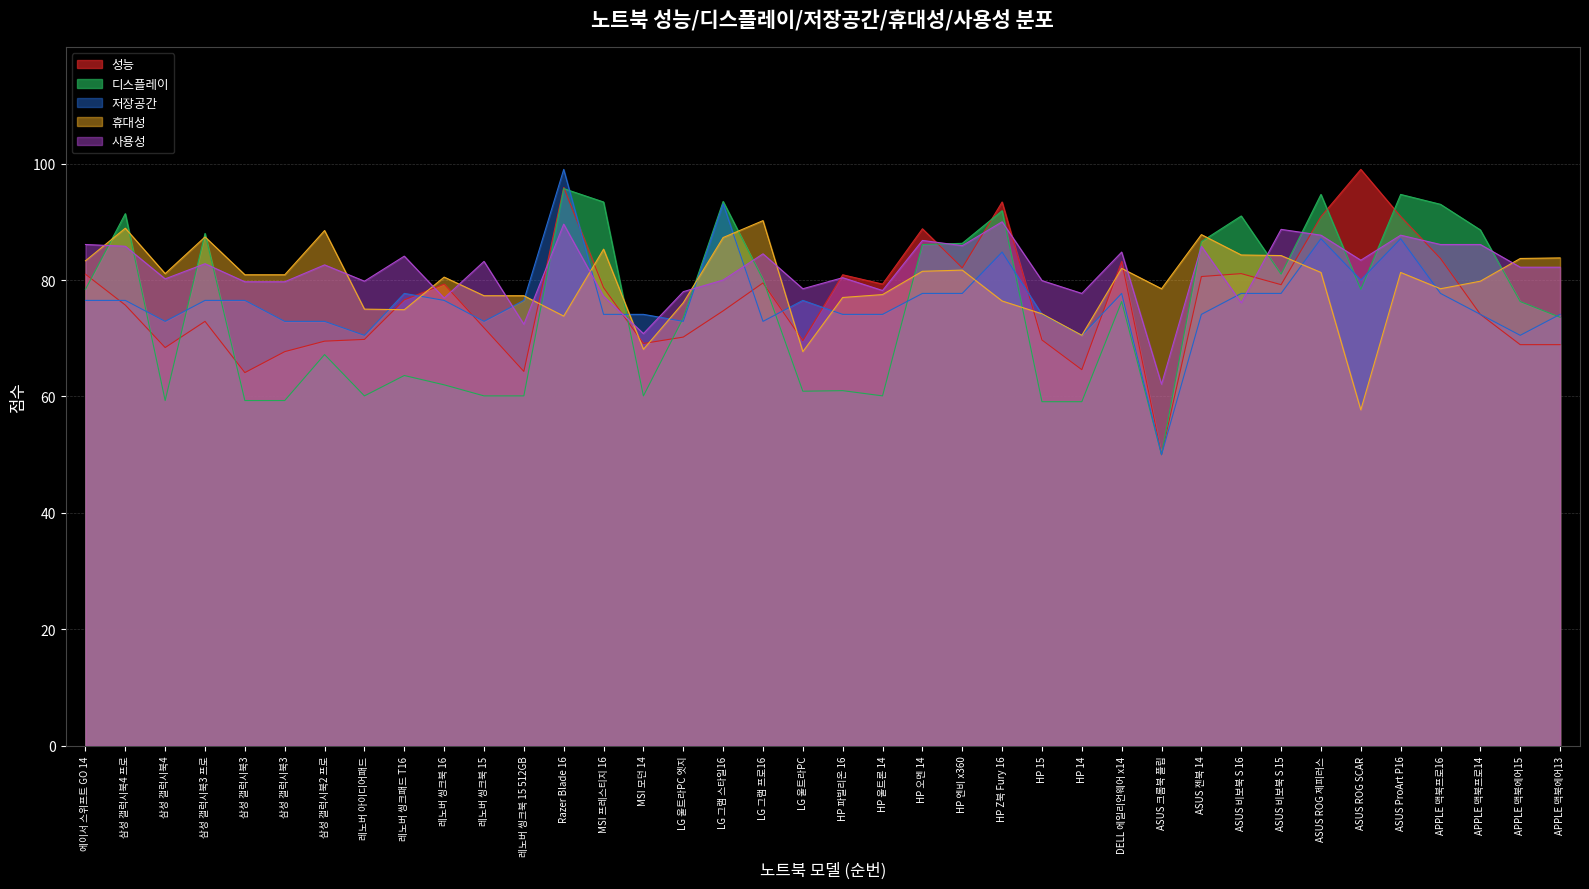

Is it true that 성능 equals 90.9 at ASUS ROG 제피러스?

True